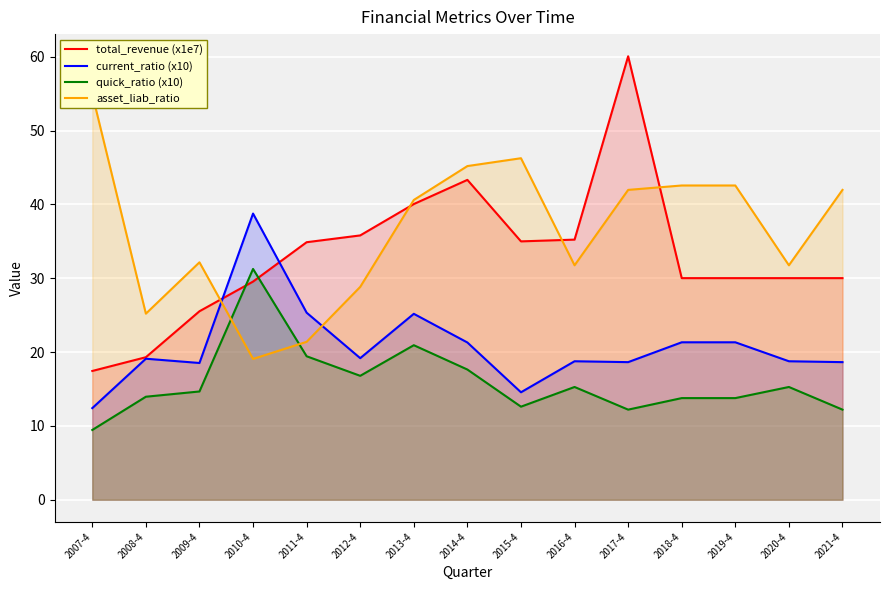

What position from the left is 2014-4?

8